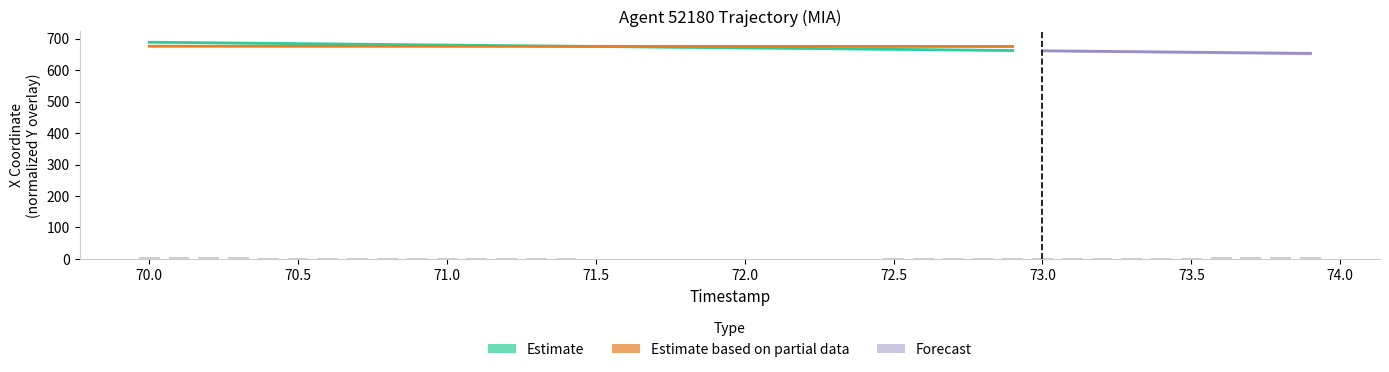

The value of Estimate at 72.0 is 957.4. True or false?

False